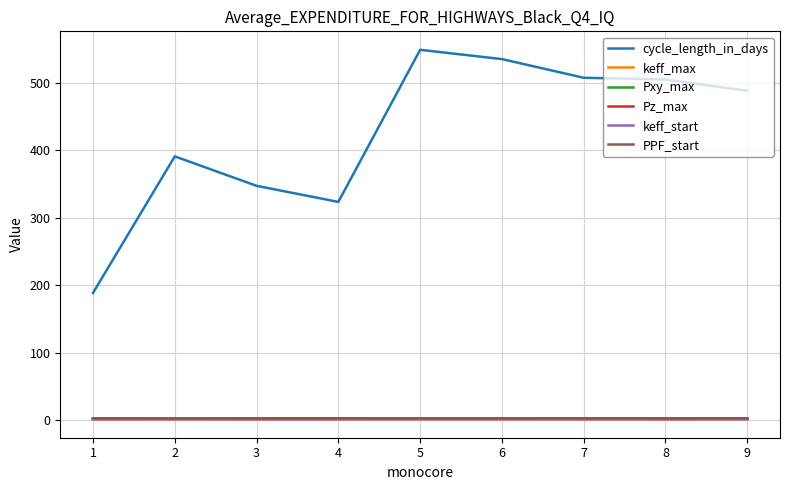

Which series changed the most between 1 and 9?

cycle_length_in_days